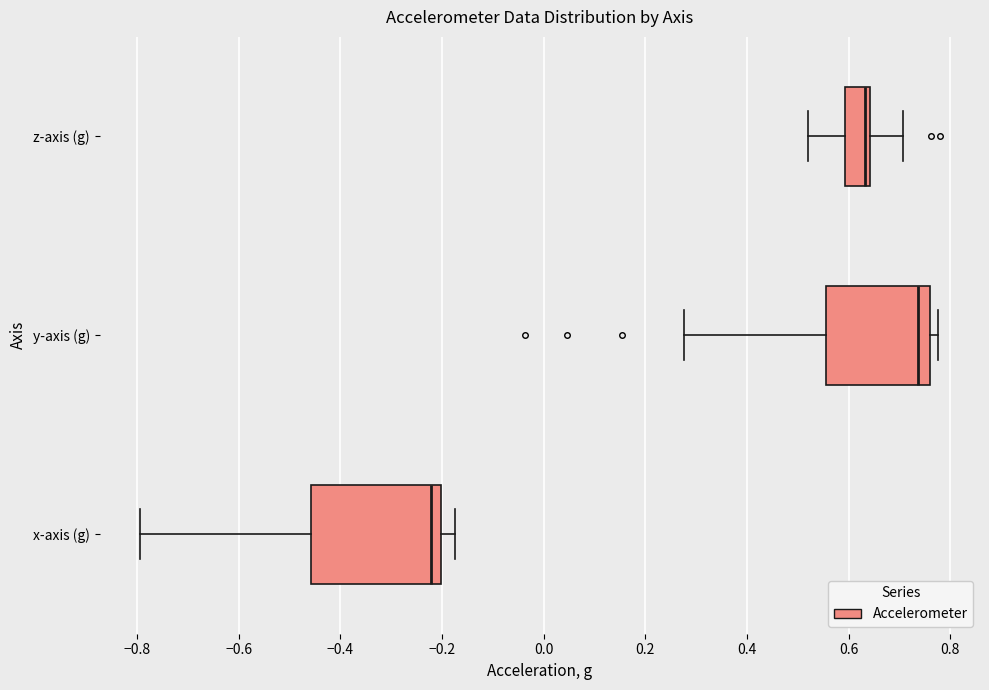

Which box's median line is the furthest to the right?

y-axis (g)